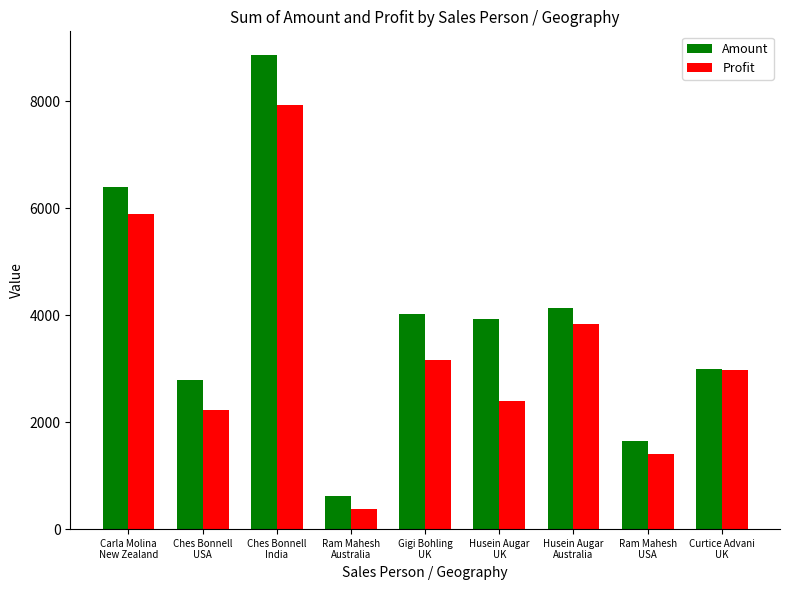

What is the difference between the second highest and second lowest values in the Amount series?

4760.0